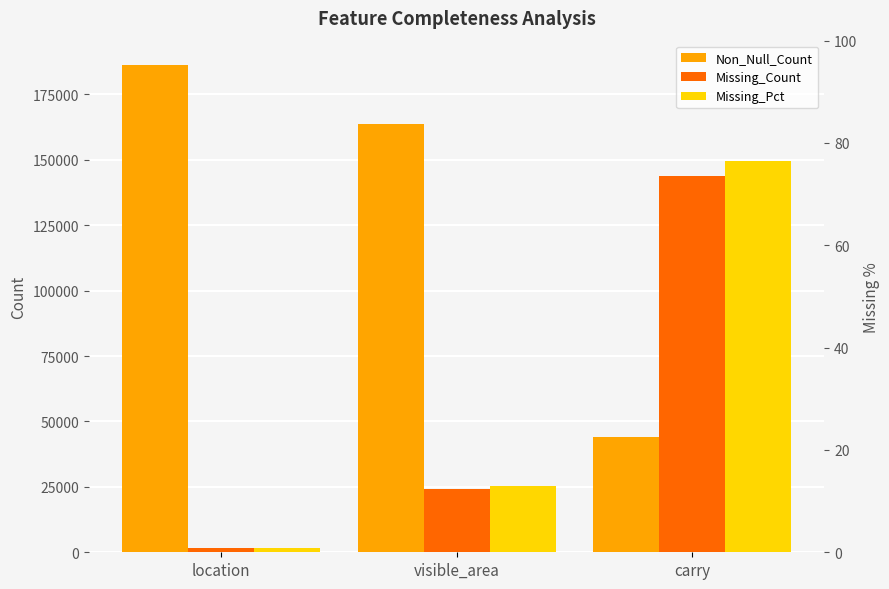

True or false: Non_Null_Count has a value of 163521.0 at visible_area.

True